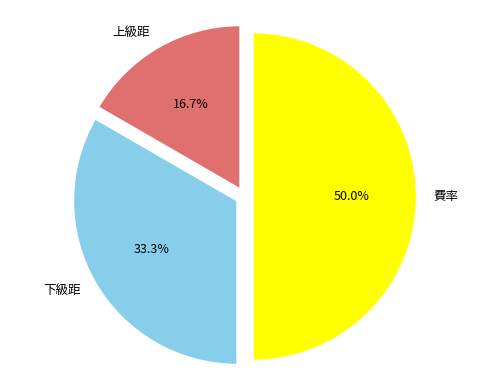

To the nearest percent, what percentage of the pie is 費率?

50%